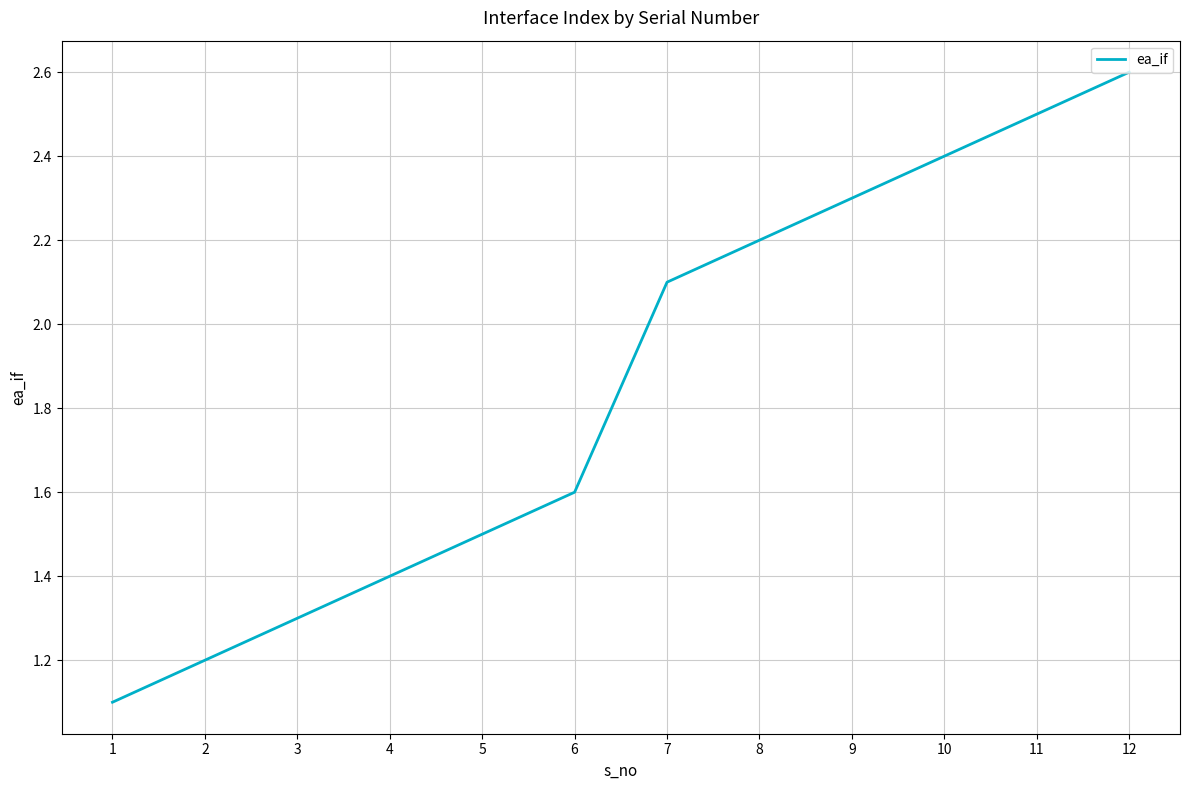

The value at 8 is 1.4. True or false?

False